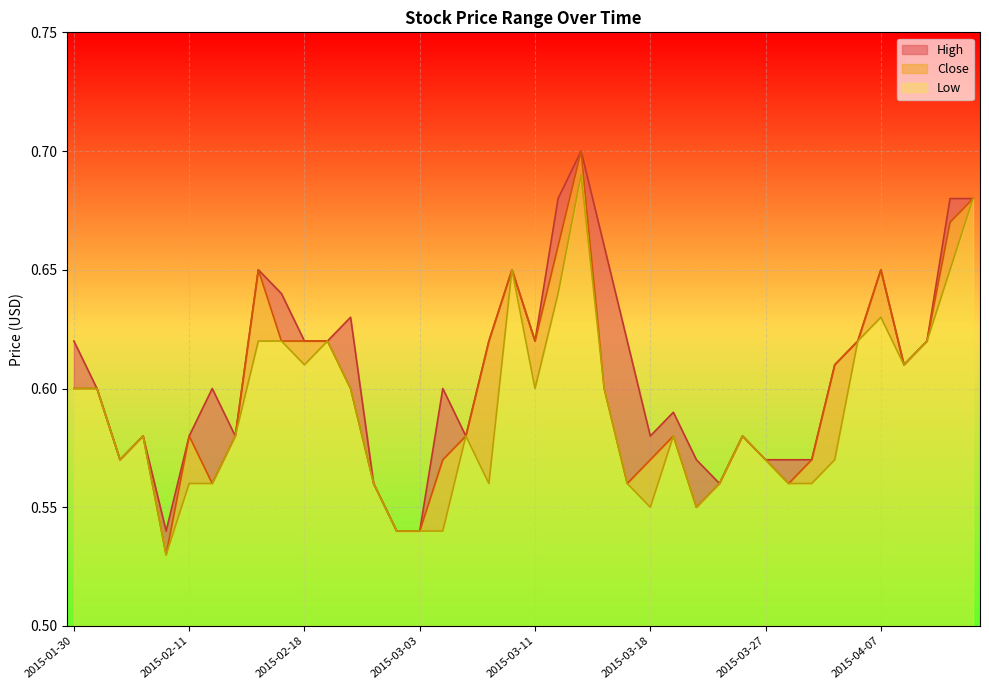

What is the average value of the Close series?

0.6